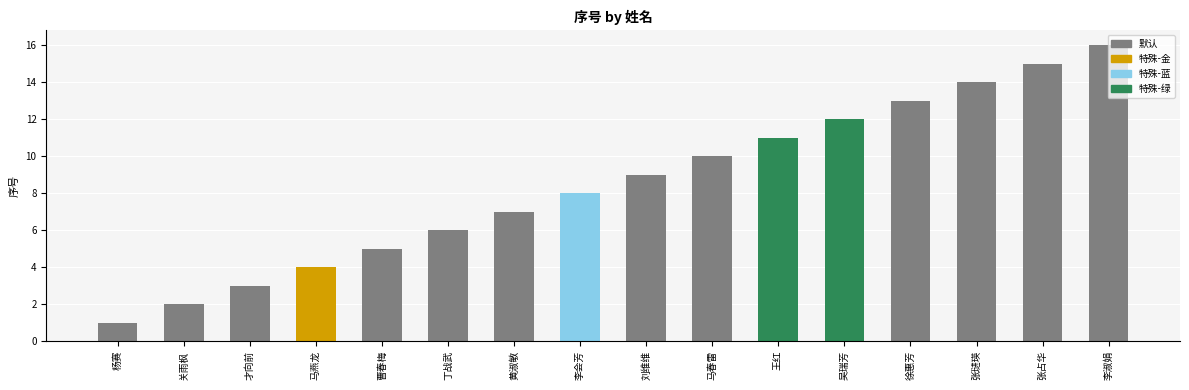

Rank the categories by value from highest to lowest.

李淑娟, 张占华, 张琎瑛, 徐惠芳, 吴瑞芳, 王红, 马春雷, 刘维维, 李会芳, 黄淑敏, 丁战武, 曹春梅, 马燕龙, 才向前, 关雨枫, 杨赛